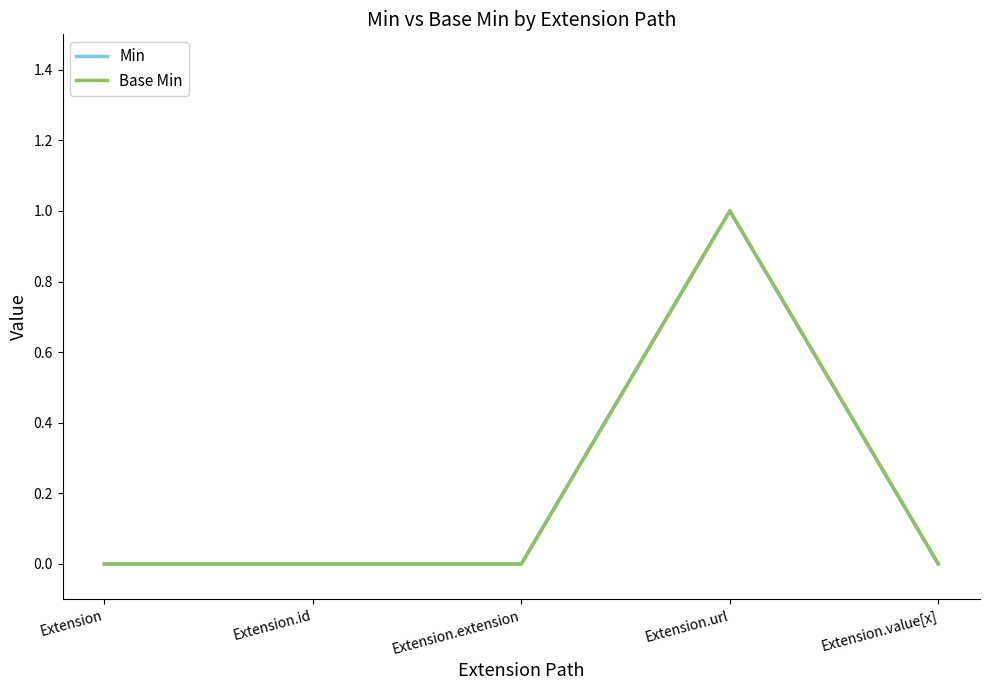

Does the chart display data point markers on the line(s)?

No